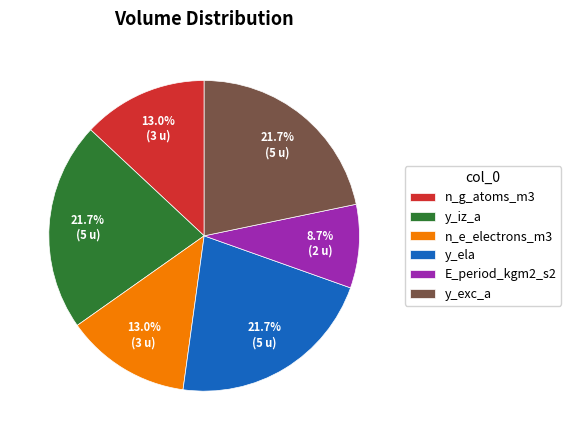

How much of the chart is everything except y_ela?

78.3%